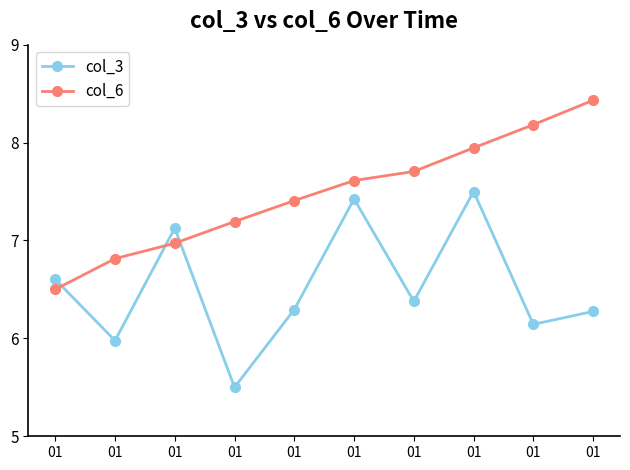

How many categories are shown in the chart?

10